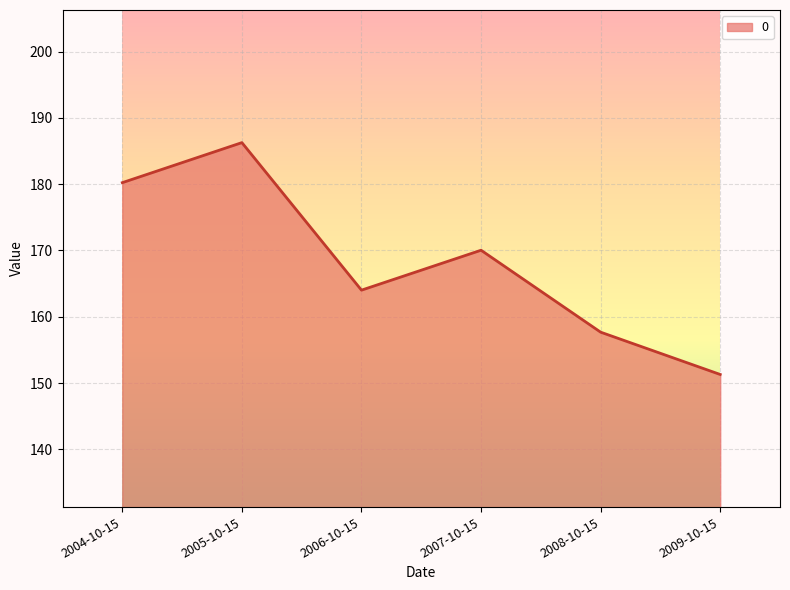

What position from the left is 2004-10-15?

1